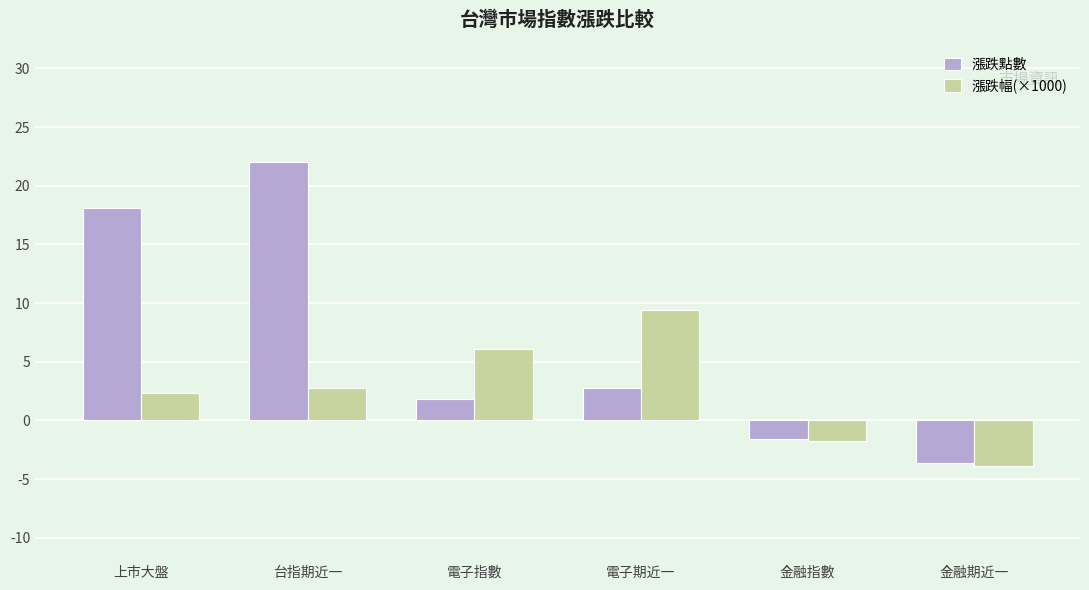

How many data points in 漲跌幅(×1000) are less than 2?

2